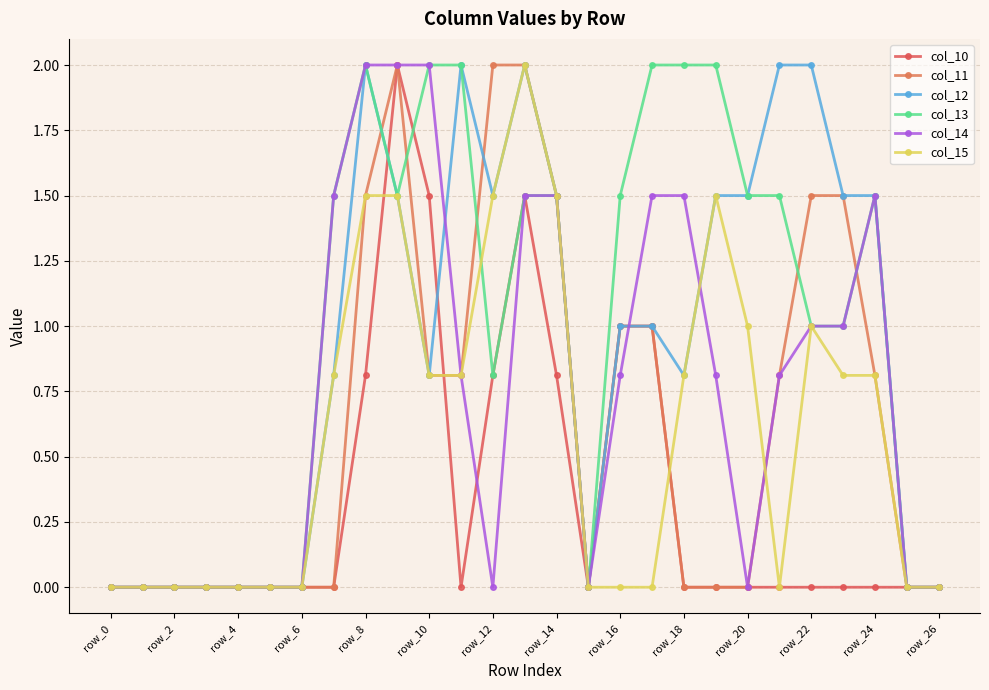

True or false: col_10 and col_15 intersect in this chart.

True